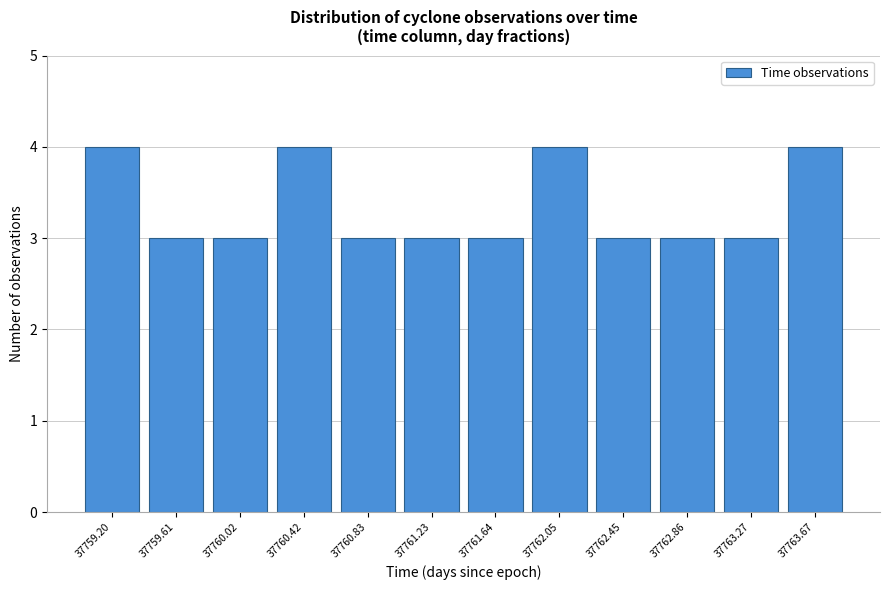

Reading left to right, list every bar in this chart as the range it spans on the x-axis followed by its height. Neither the bar edges nor the heights are printed on the chart, so give them approximately, as read against the axes.

37759.00 to 37759.40: 4
37759.40 to 37759.80: 3
37759.80 to 37760.20: 3
37760.20 to 37760.65: 4
37760.65 to 37761.05: 3
37761.05 to 37761.45: 3
37761.45 to 37761.85: 3
37761.85 to 37762.25: 4
37762.25 to 37762.65: 3
37762.65 to 37763.05: 3
37763.05 to 37763.45: 3
37763.45 to 37763.90: 4